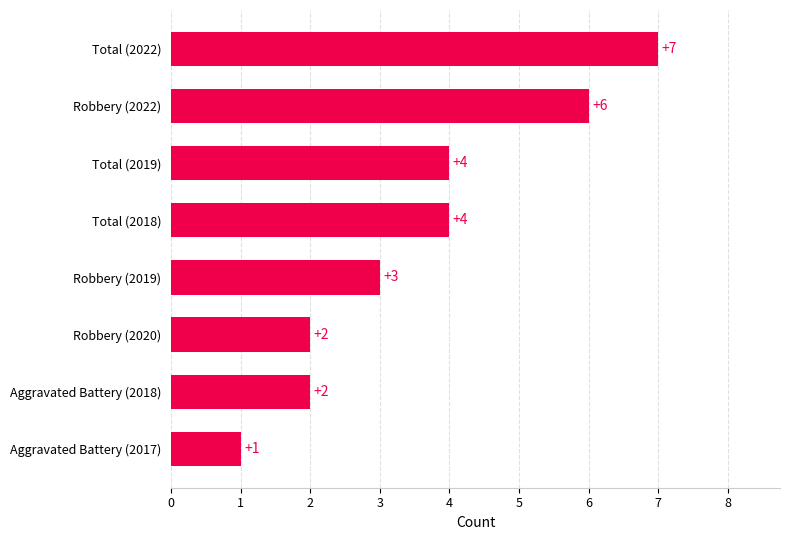

True or false: the data shows 4 at Robbery (2019).

False